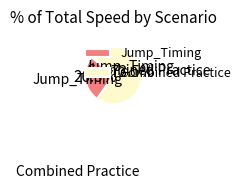

Between Combined Practice and Jump_Timing, which is larger?

Combined Practice